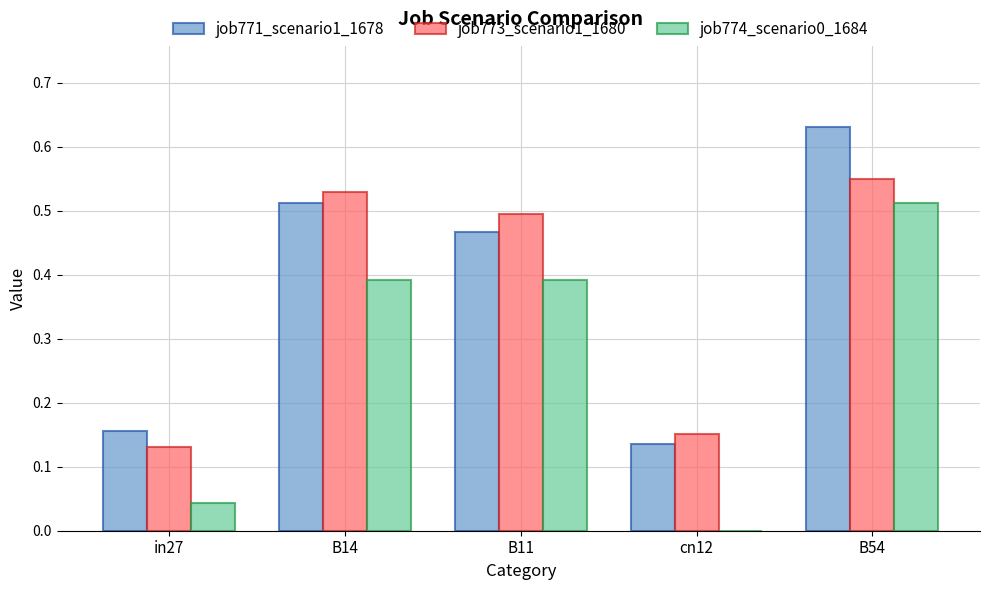

At which category is the sum across all series the highest?

B54